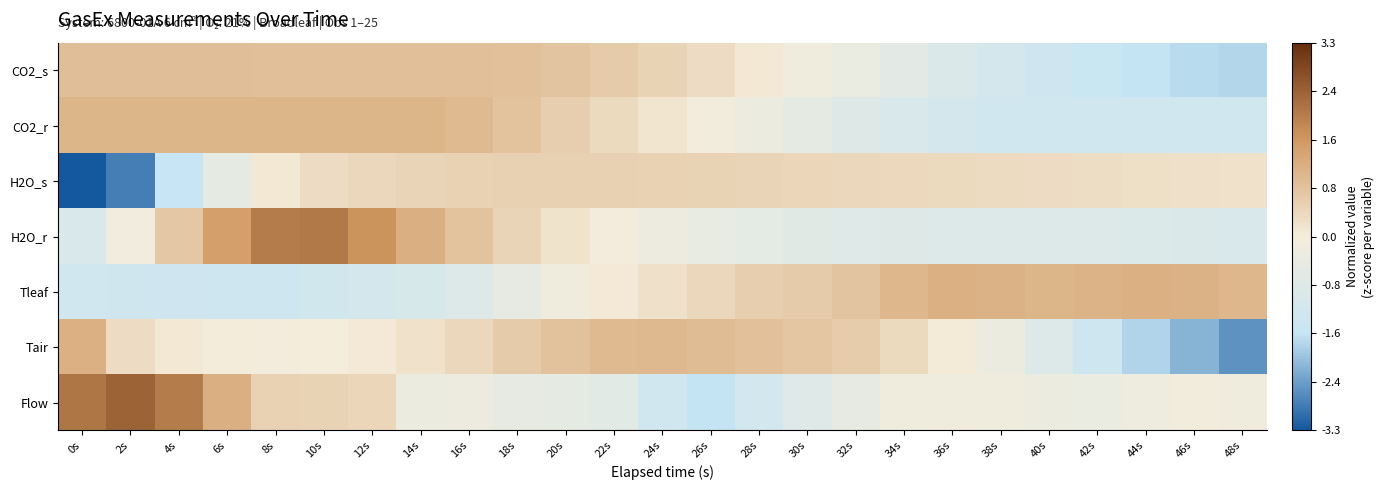

How many series are shown in this chart?

7